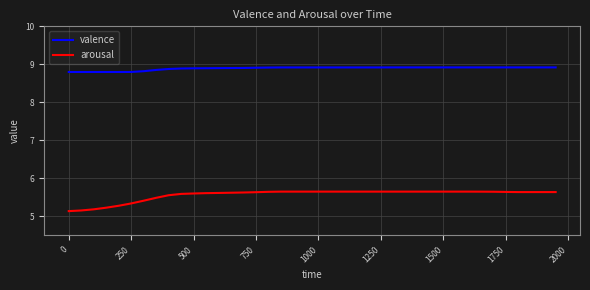

What is the maximum value for arousal?

5.6